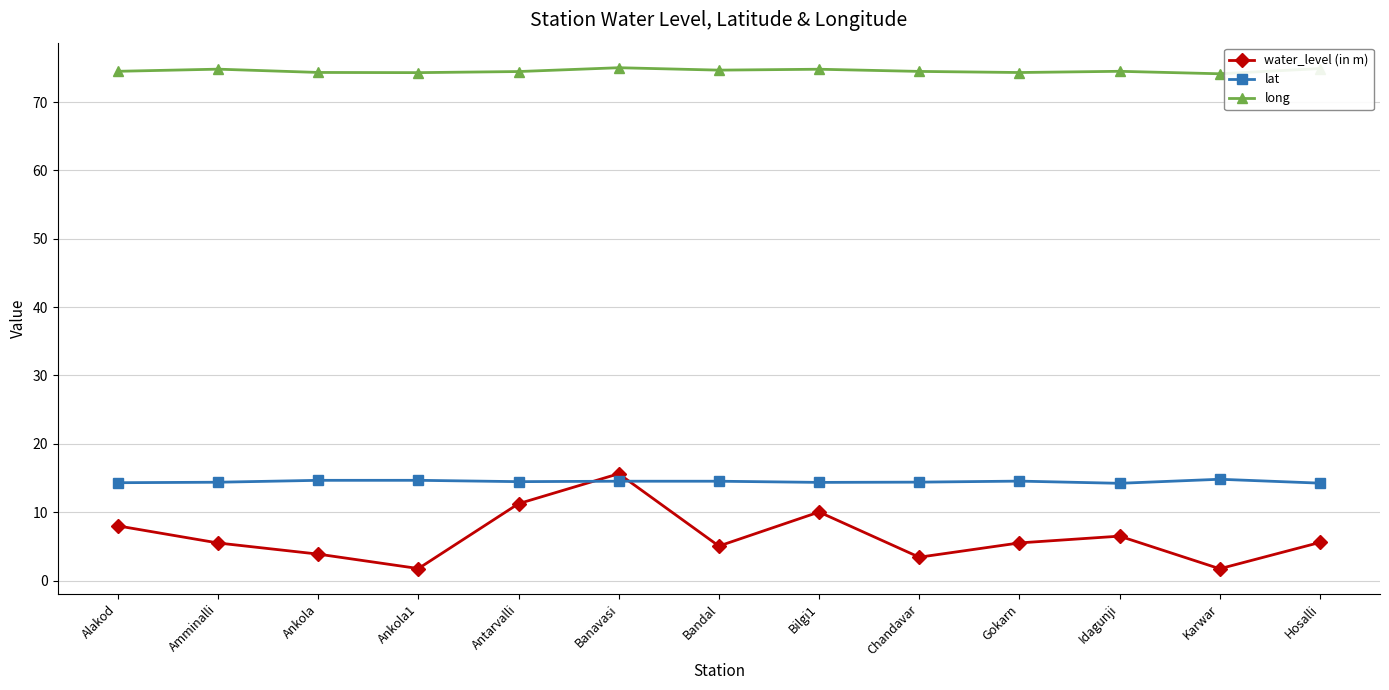

True or false: lat and long cross at least once.

False